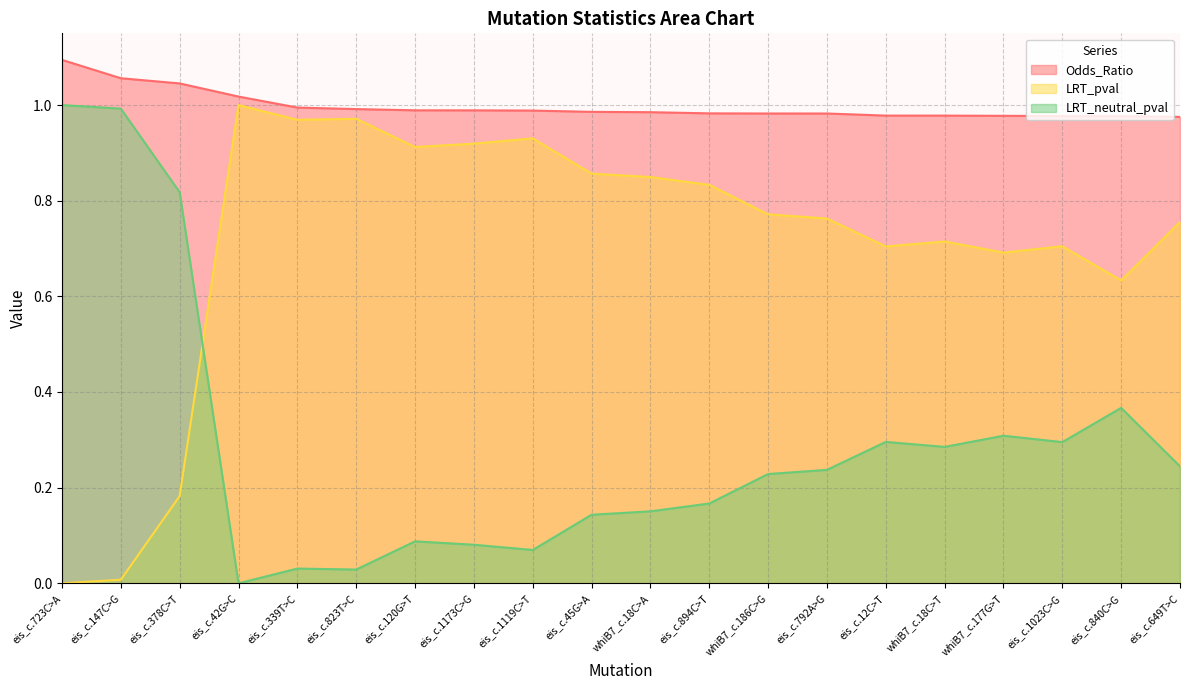

What is the average value of the LRT_pval series?

0.7